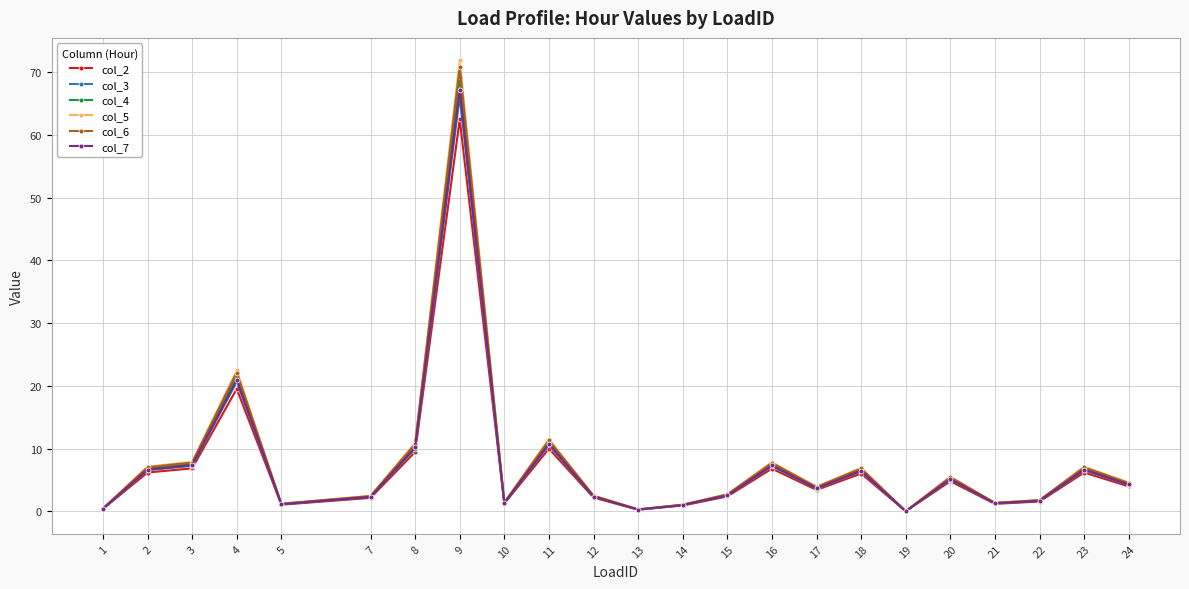

What is the value of the col_6 point at the 19th from the left?

5.5